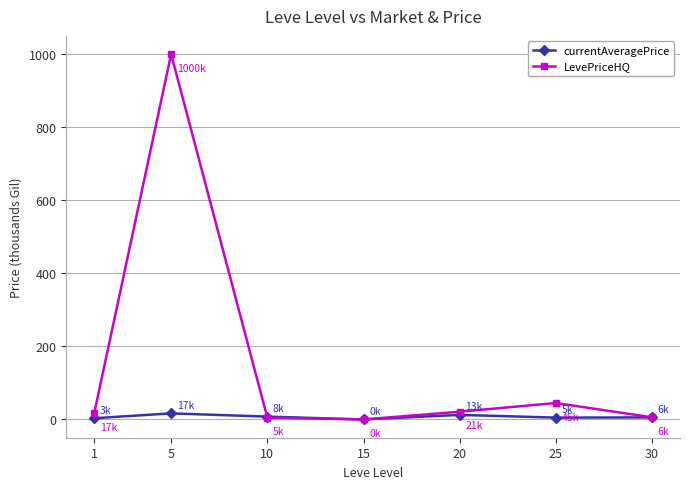

What is the average value of the currentAveragePrice series?

7.3